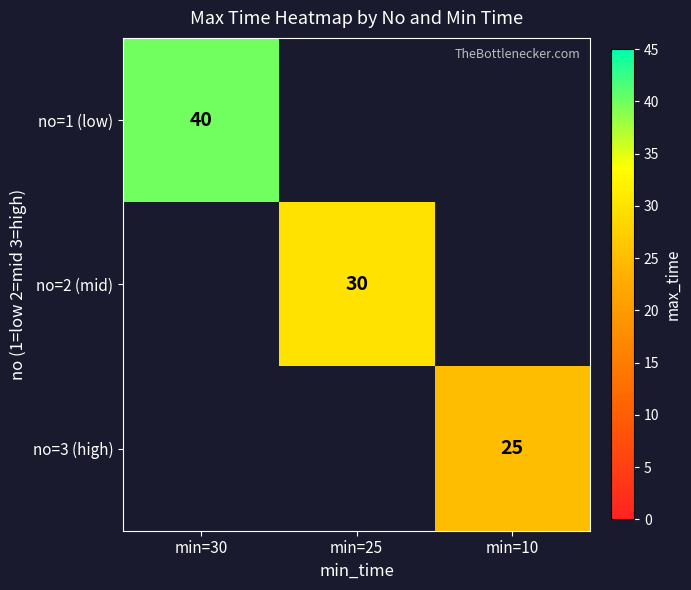

True or false: no=1 (low) has a value of 22 at min=30.

False